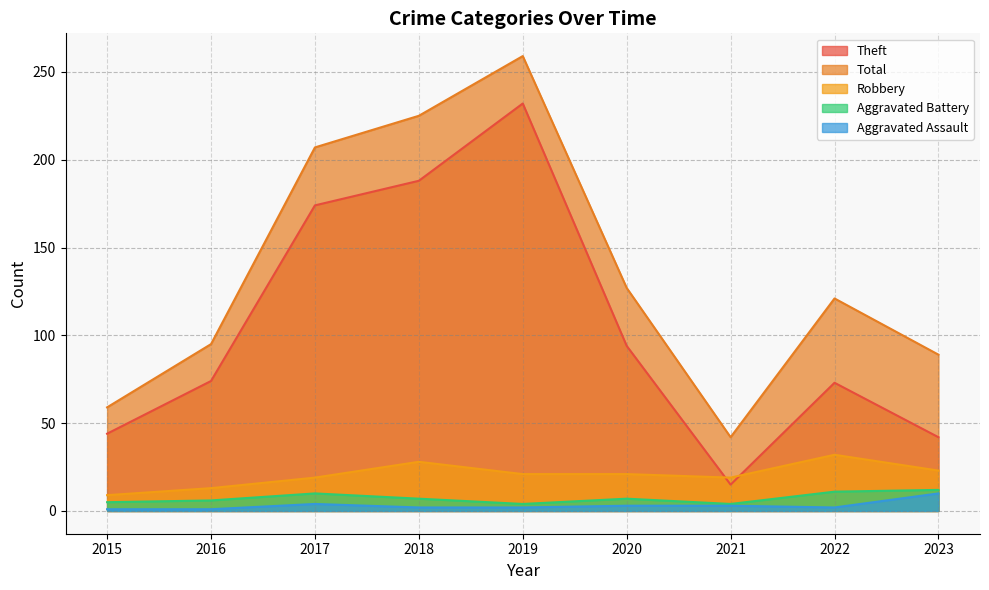

Count the Aggravated Assault values in the range 2 to 3.

5